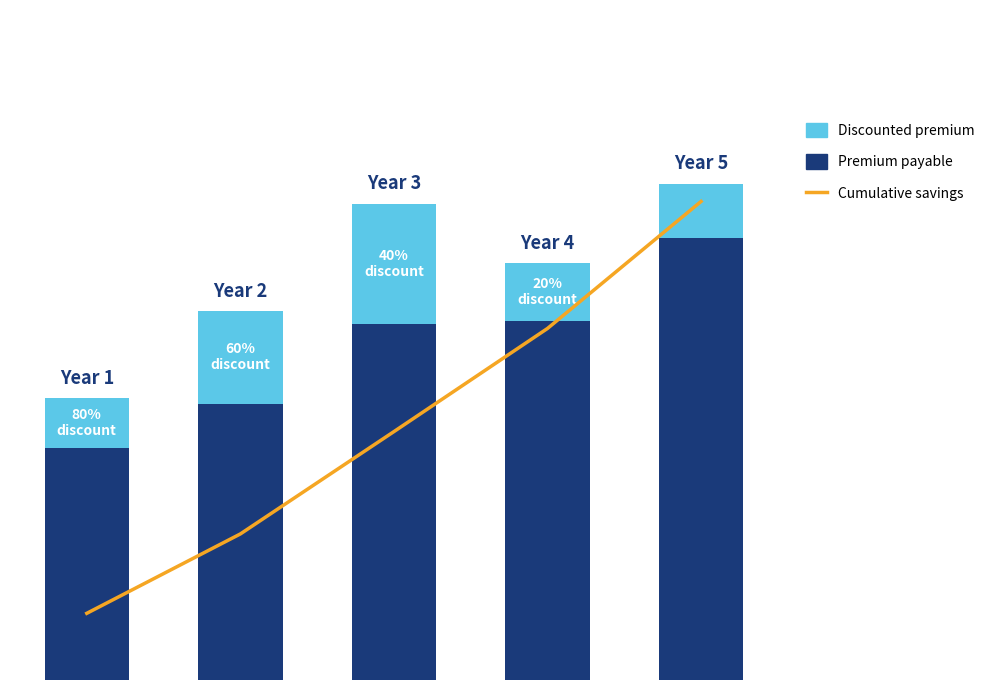

The Discounted premium series shows 4.5 at 3. True or false?

True